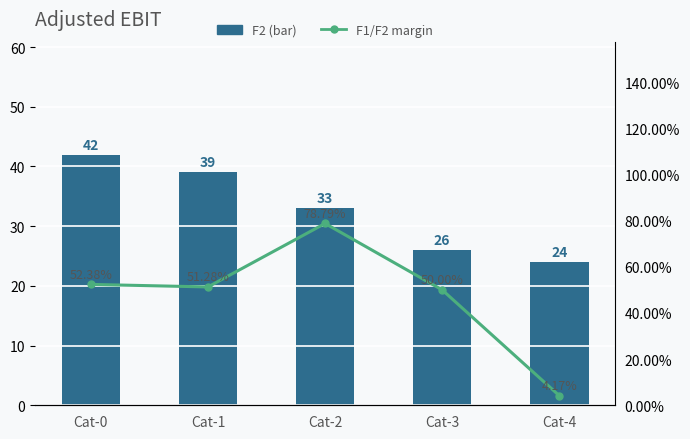

List the series in order of their overall mean, highest first.

F1/F2 margin, F2 (bar)